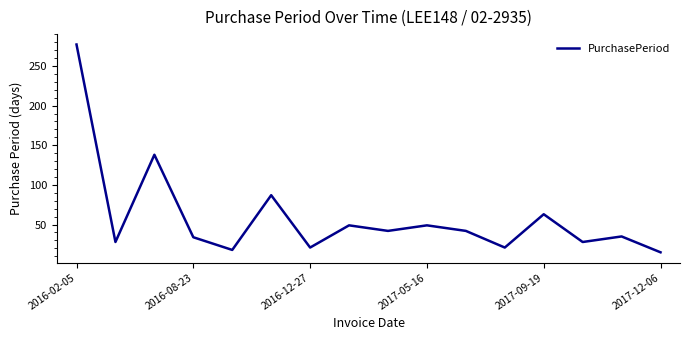

What is the minimum value shown in the chart?

15